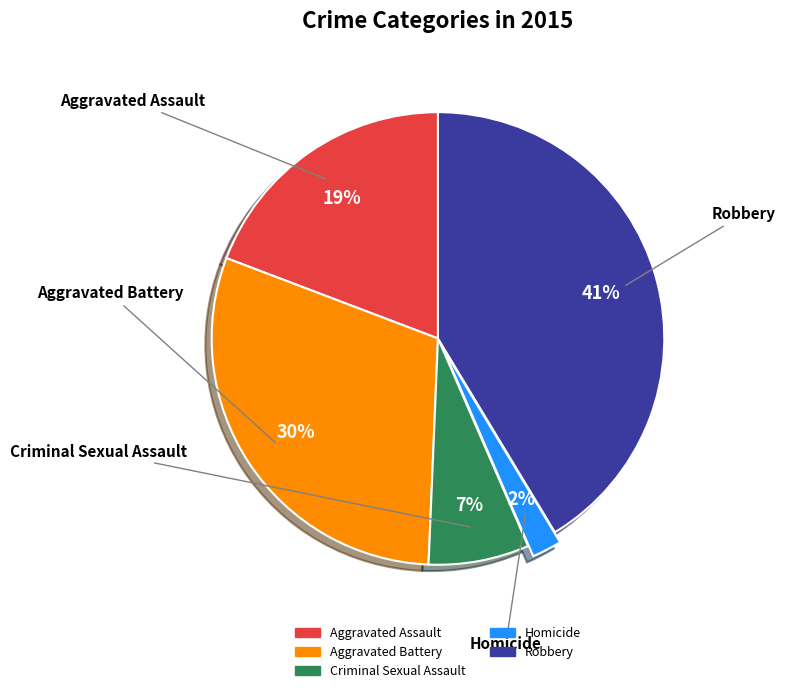

Does Aggravated Assault represent more than half of the total?

No